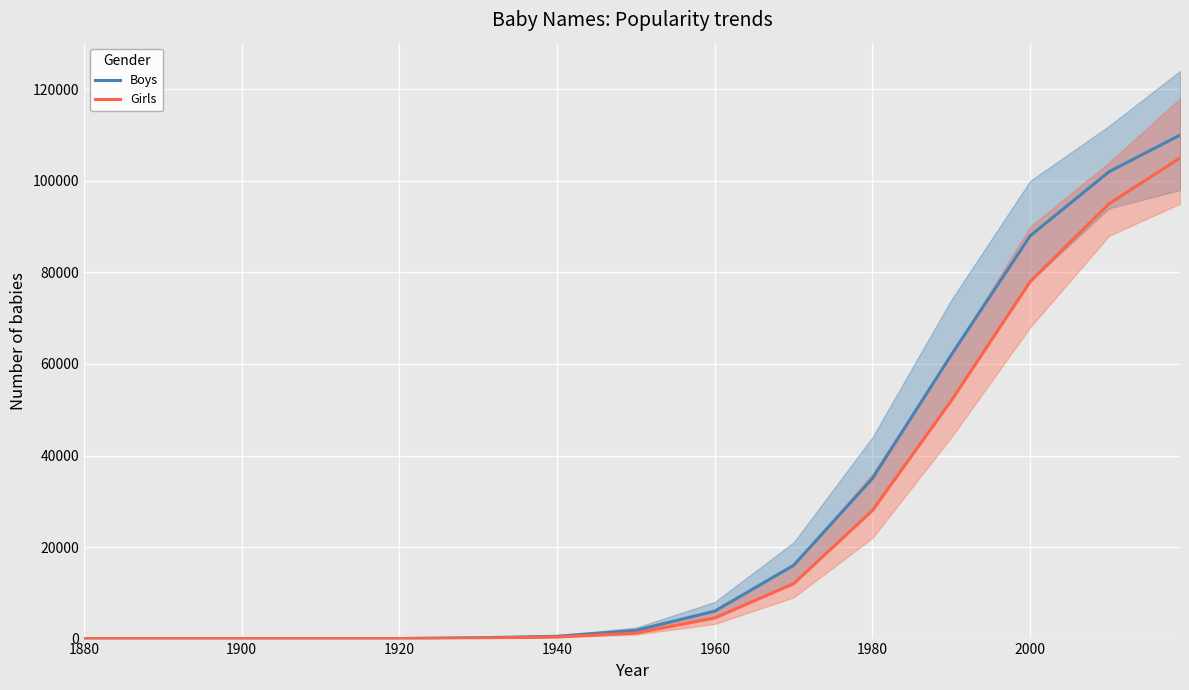

Which category has the lowest value in the Boys series?

1880